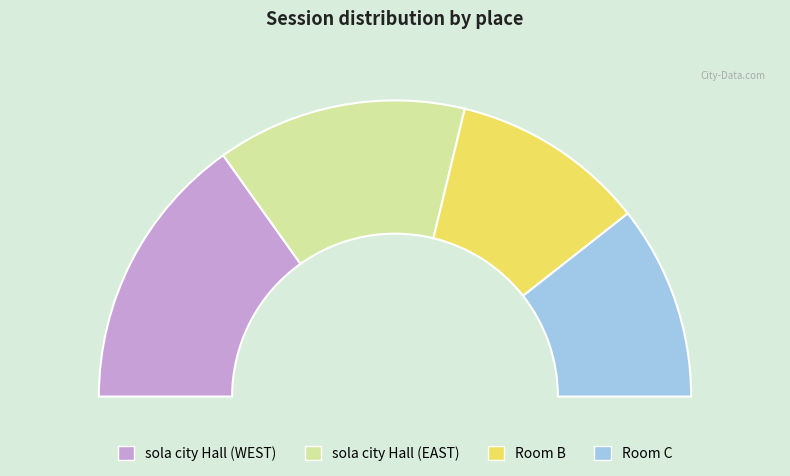

How many segments does this pie chart have?

4